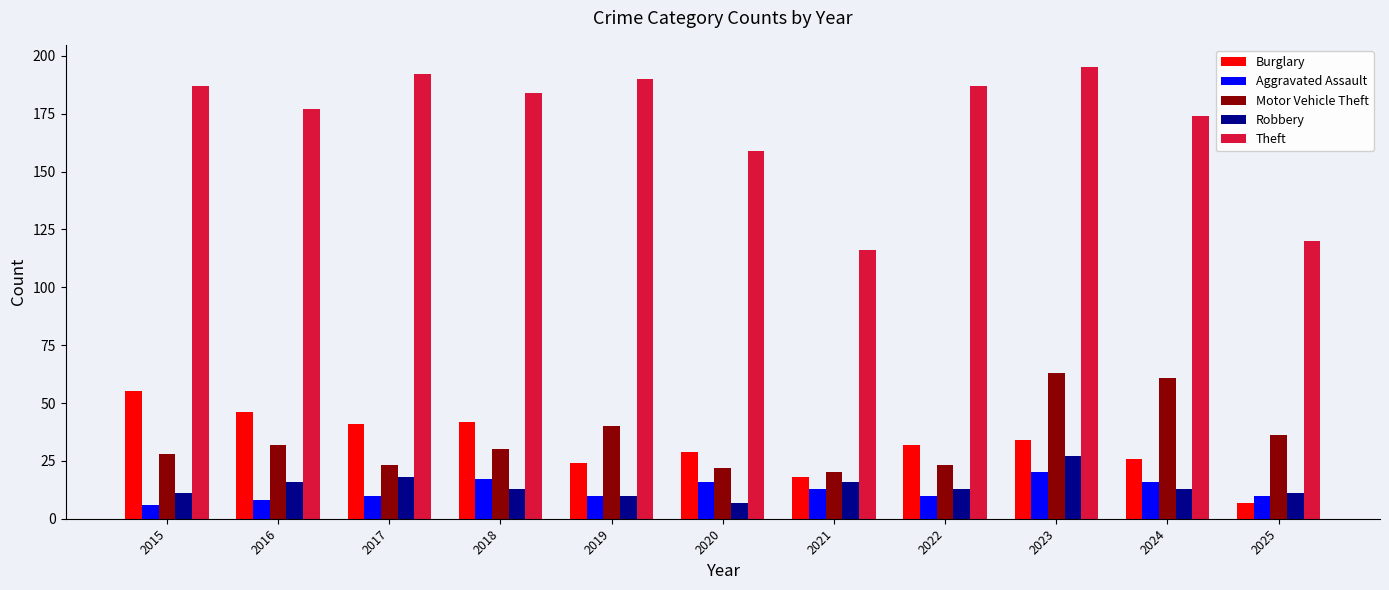

List the series in order of their peak value, lowest first.

Aggravated Assault, Robbery, Burglary, Motor Vehicle Theft, Theft